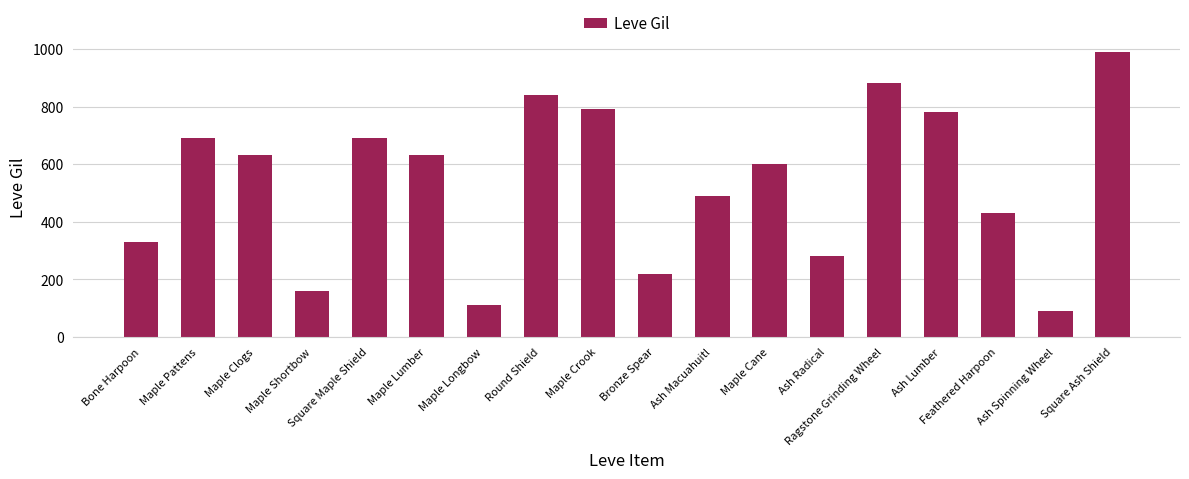

At which label does the data first exceed 630?

Maple Pattens